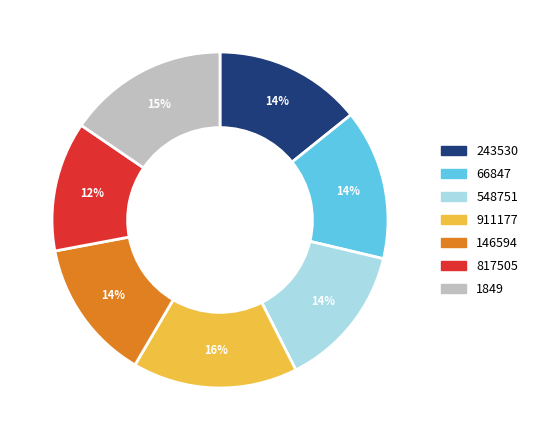

Which slice is the smallest?

817505